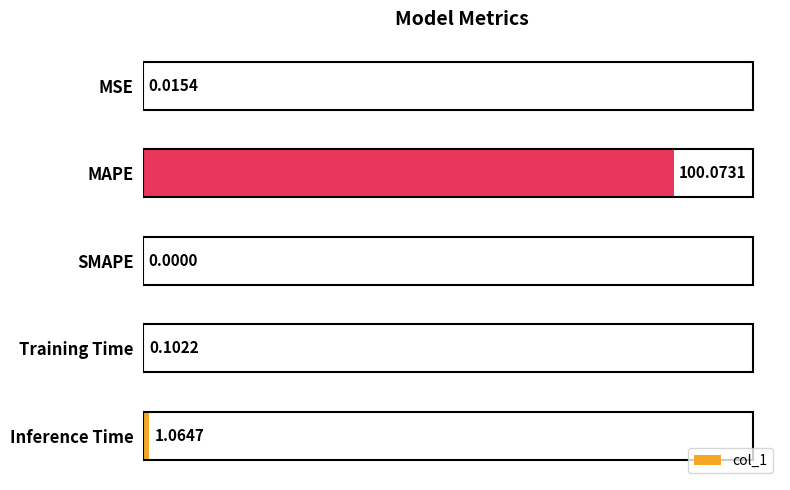

Which label corresponds to the largest value in the chart?

MAPE